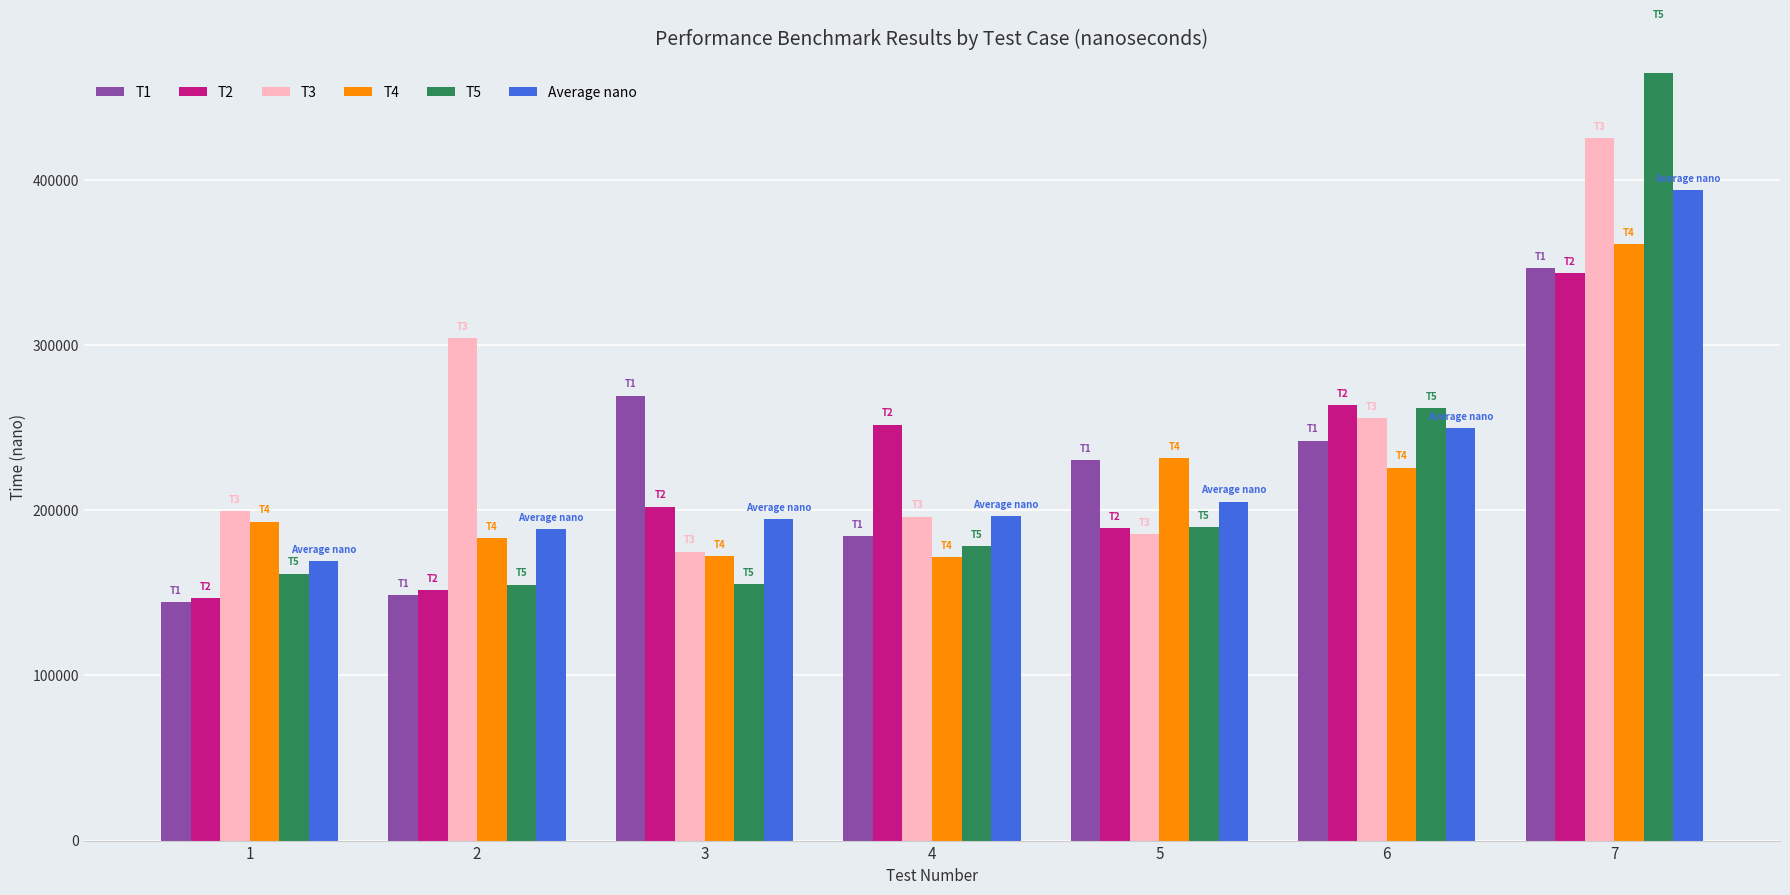

What is the value of the T3 bar at the 1st from the left?

199700